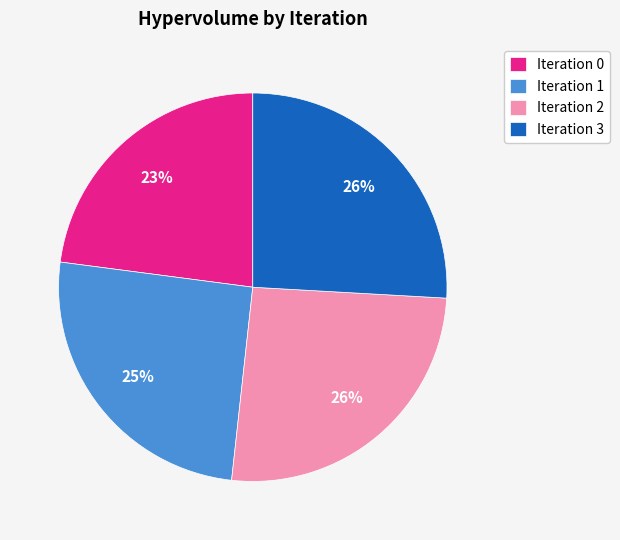

Between Iteration 0 and Iteration 3, which is larger?

Iteration 3